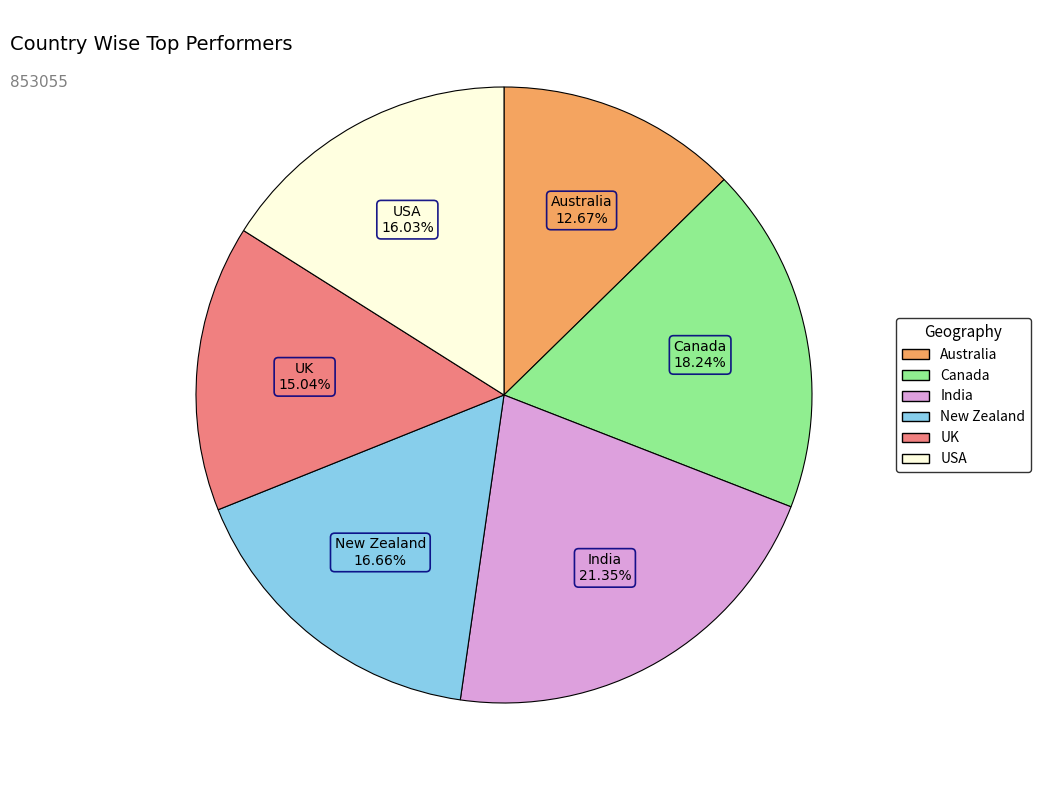

To the nearest percent, what percentage of the pie is Australia?

13%